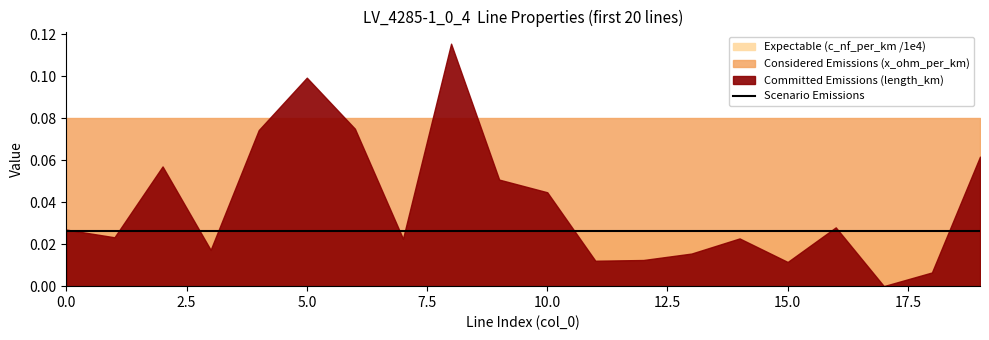

What is the value of the c_nf_per_km point at the 20th from the left?

261.0